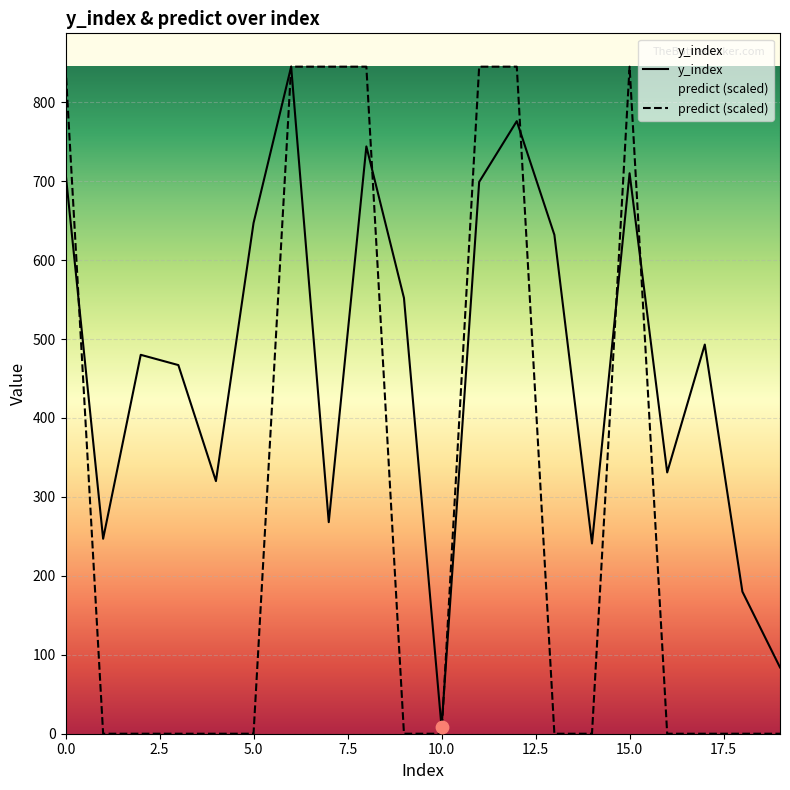

Which series contains the lowest Y value?

predict (scaled)